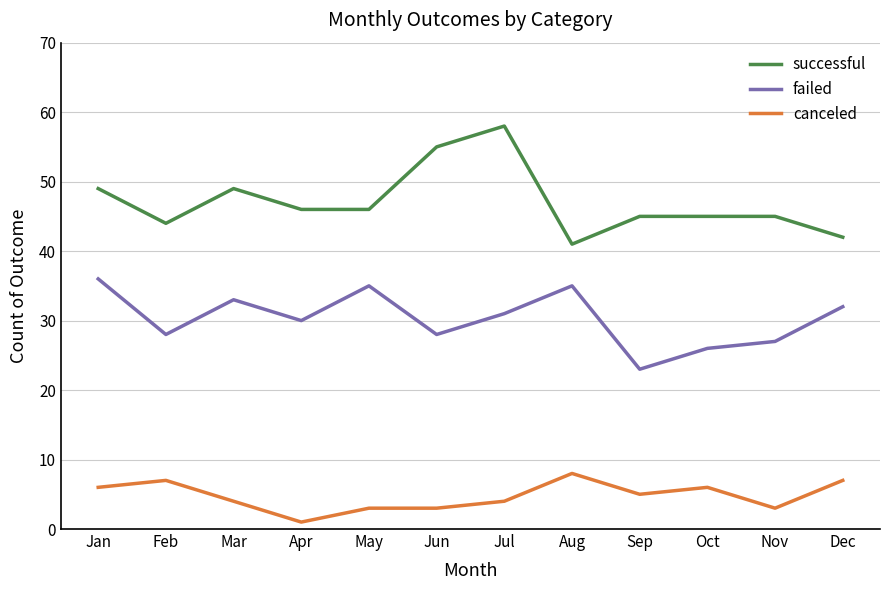

What is the total value across all series at Dec?

81